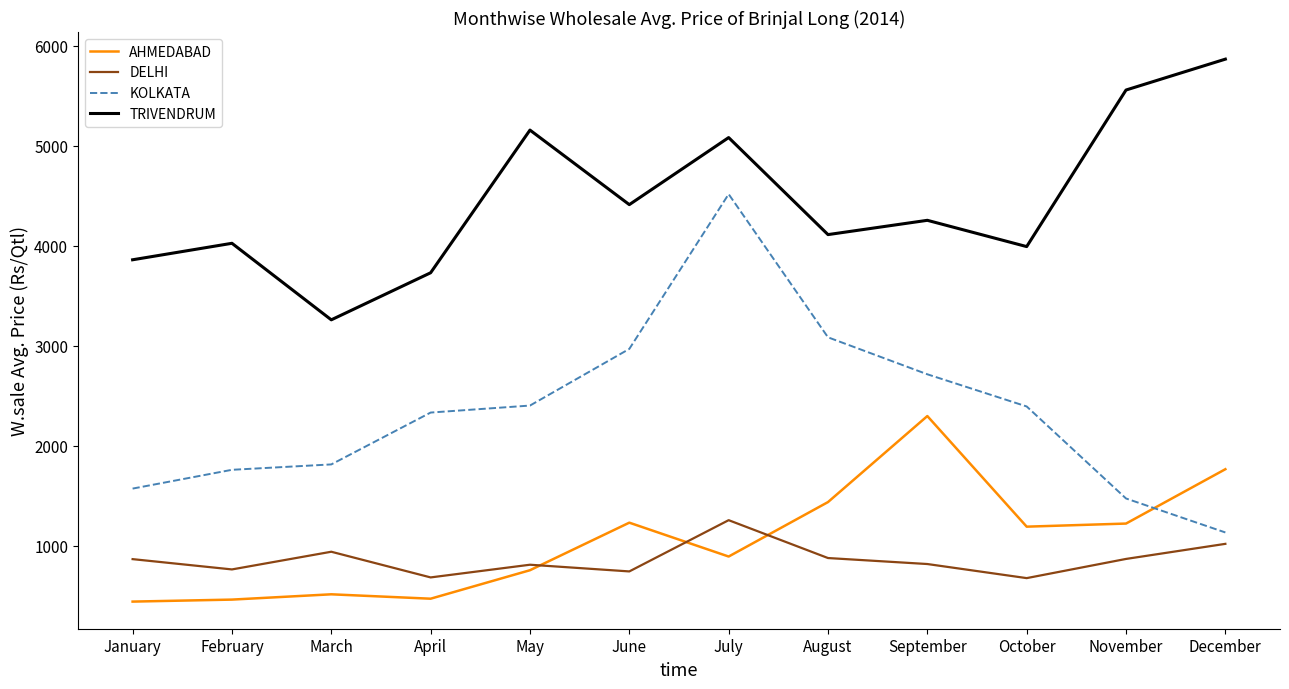

At which label is KOLKATA closest to 2824?

September